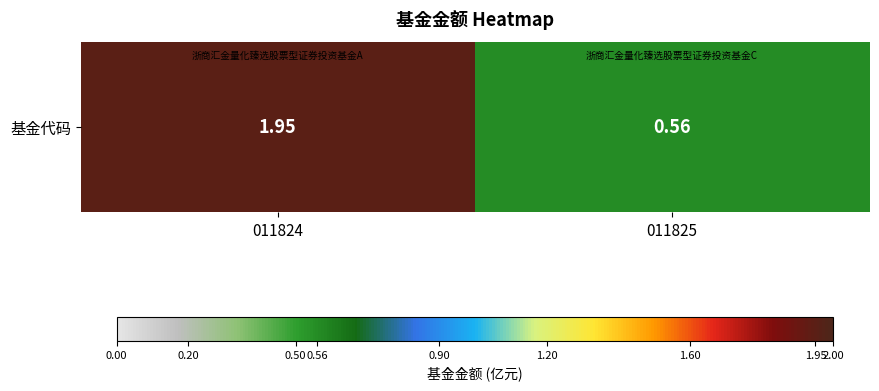

What is the change in value from 011824 to 011825?

-1.4